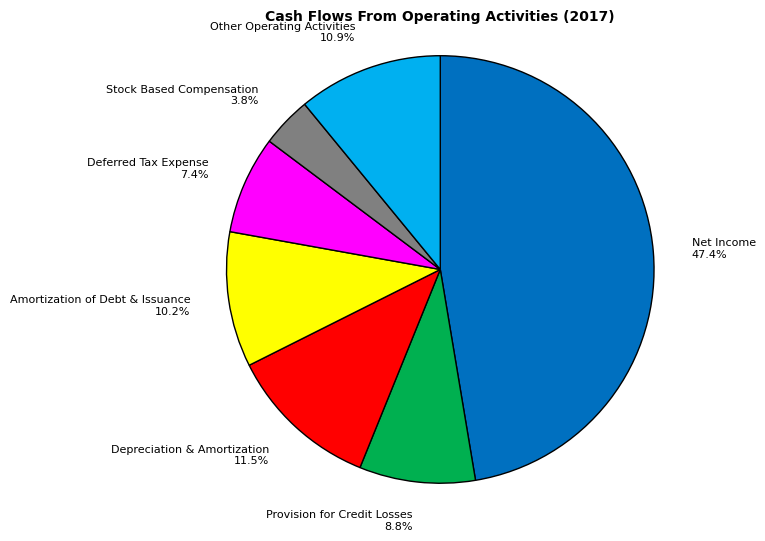

To the nearest percent, what is the average slice percentage?

14%